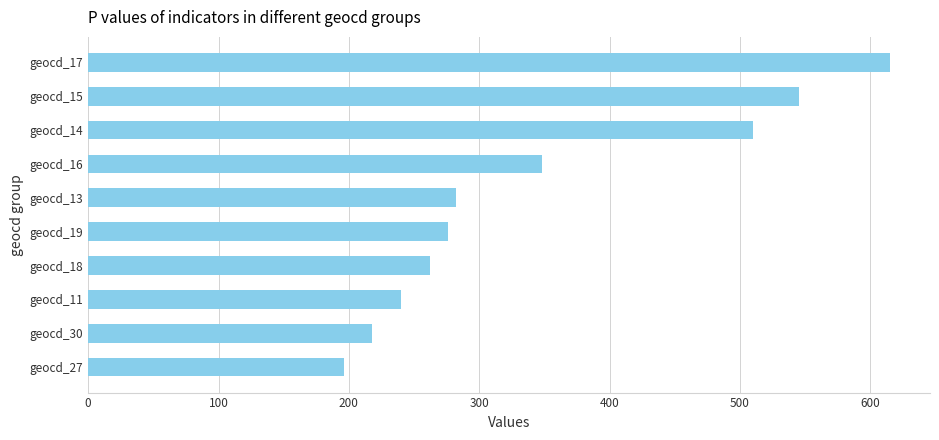

What is the difference between the maximum and minimum values?

419